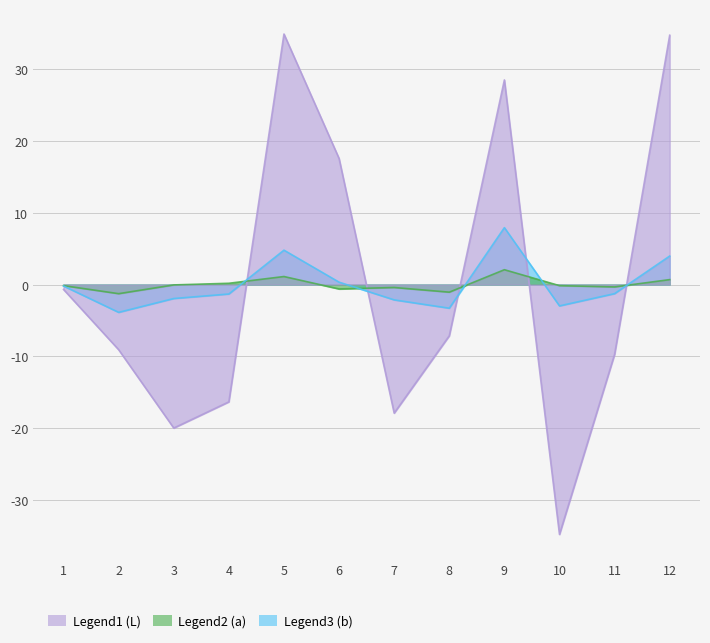

Reading left to right, what are all the values shown in this chart?

L: 1=-0.7	2=-9.1	3=-20.0	4=-16.4	5=34.9	6=17.6	7=-17.9	8=-7.1	9=28.5	10=-34.8	11=-9.7	12=34.8
a: 1=-0.2	2=-1.3	3=-0.1	4=0.2	5=1.1	6=-0.6	7=-0.4	8=-1.1	9=2.1	10=-0.2	11=-0.3	12=0.7
b: 1=-0.2	2=-3.9	3=-1.9	4=-1.3	5=4.8	6=0.3	7=-2.1	8=-3.3	9=7.9	10=-3.0	11=-1.3	12=4.0